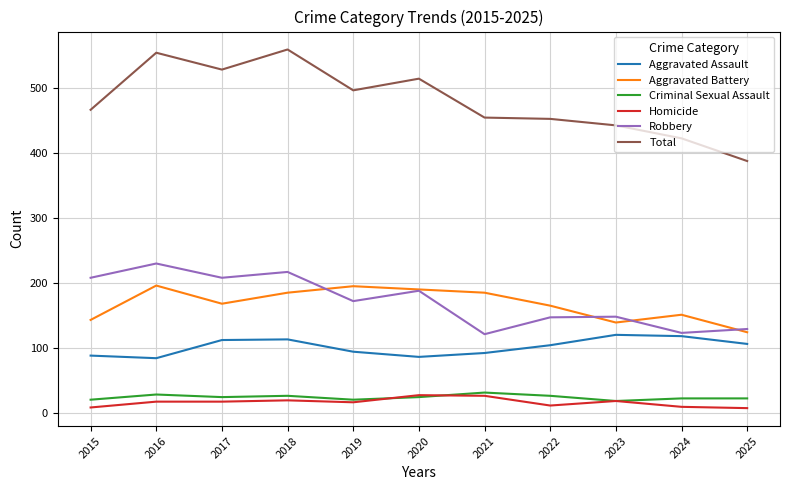

What is the difference between the second highest and second lowest values in the Robbery series?

94